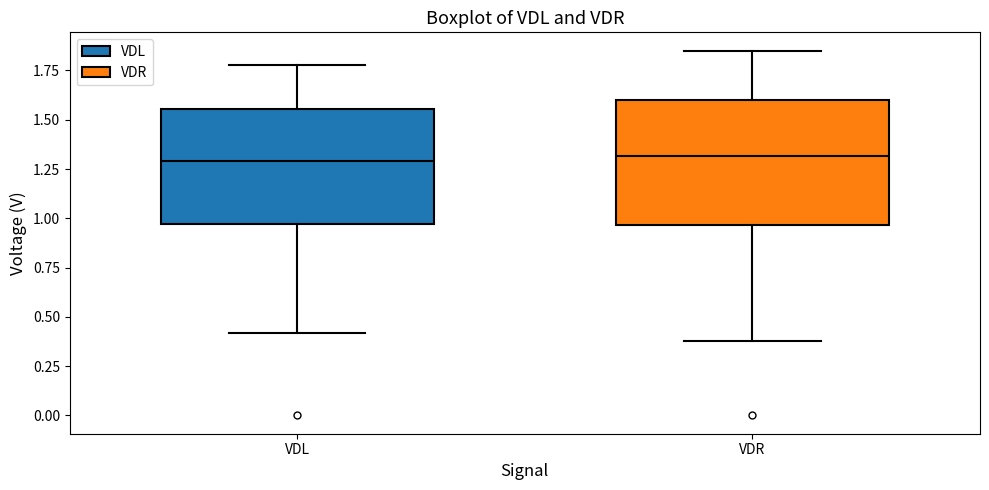

Reading left to right, transcribe this box plot: for each box, give where its median line is, the range the box spans, and where its two whiskers end, as read against the y-axis. The values are not printed on the chart, so give them approximately, as read against the axis.

VDL: median 1.30, box 0.95 to 1.55, whiskers 0.40 to 1.80
VDR: median 1.30, box 0.95 to 1.60, whiskers 0.40 to 1.85